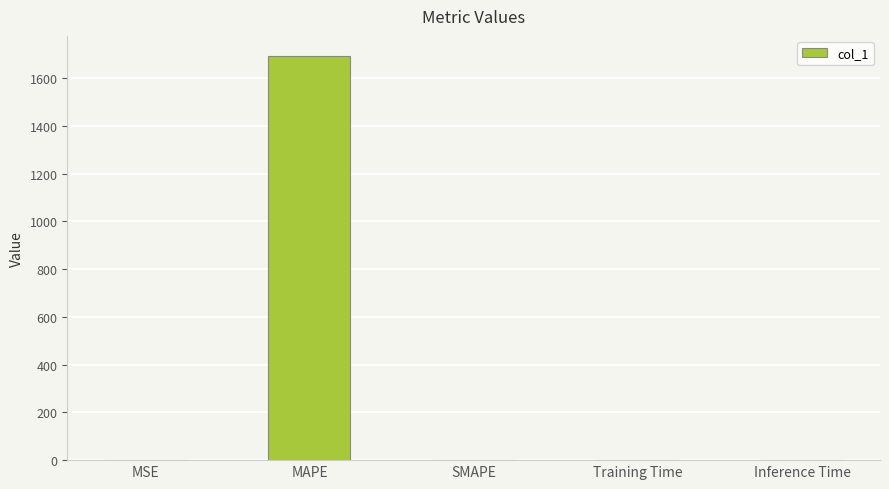

What is the approximate value at MAPE?

1692.5